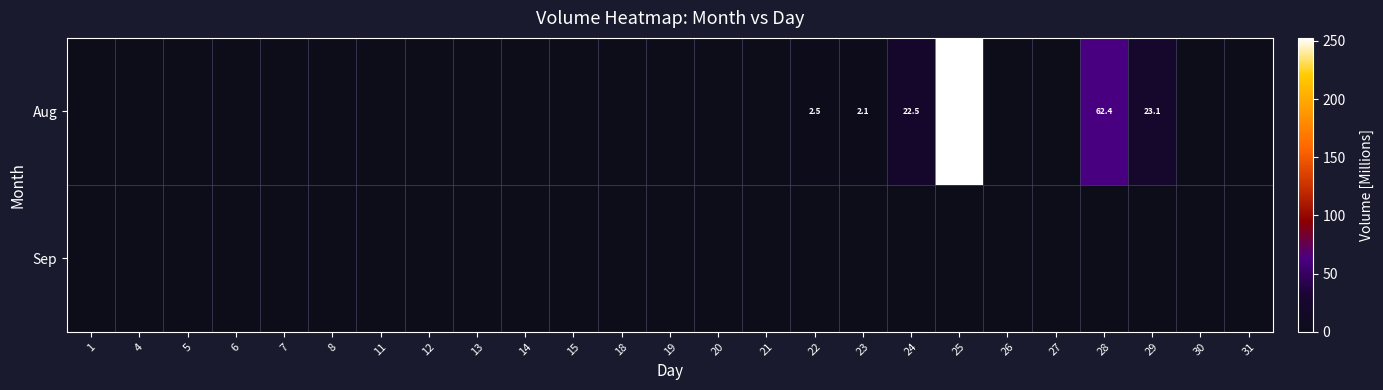

True or false: Aug has a value of 2.5 at 22.

True